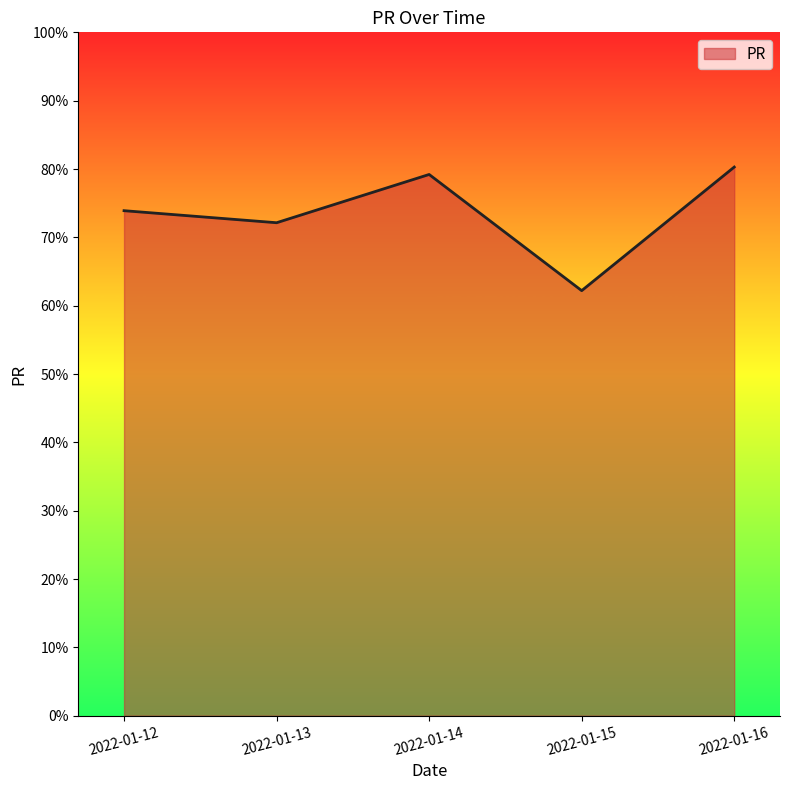

The chart shows a value of 72.1 at 2022-01-13. True or false?

True